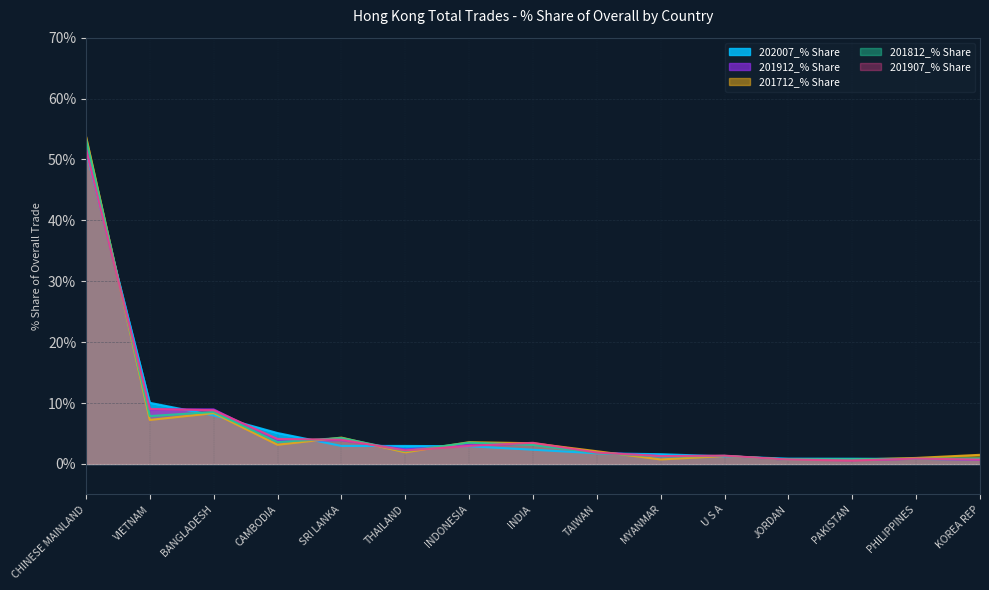

What is the total value across all series at U S A?

6.5